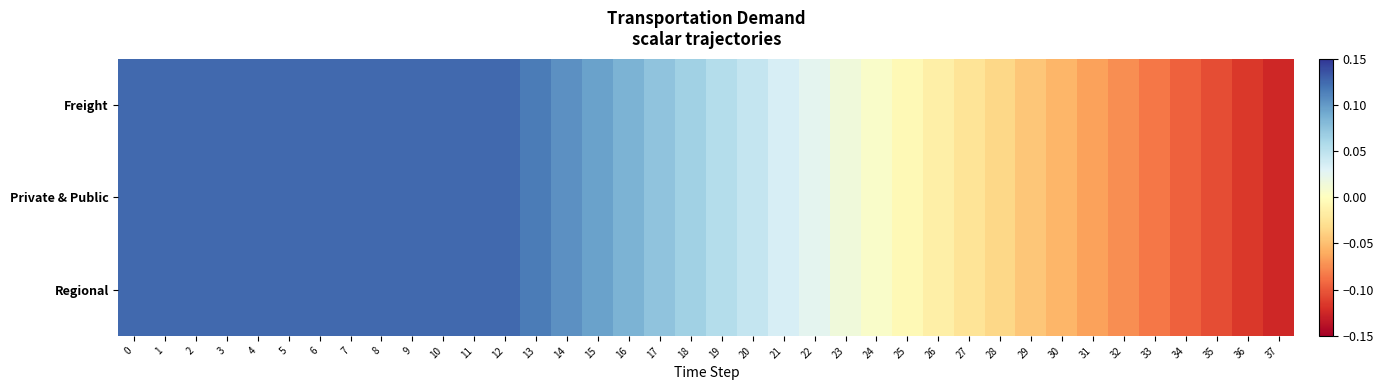

Count the number of data series in this chart.

3